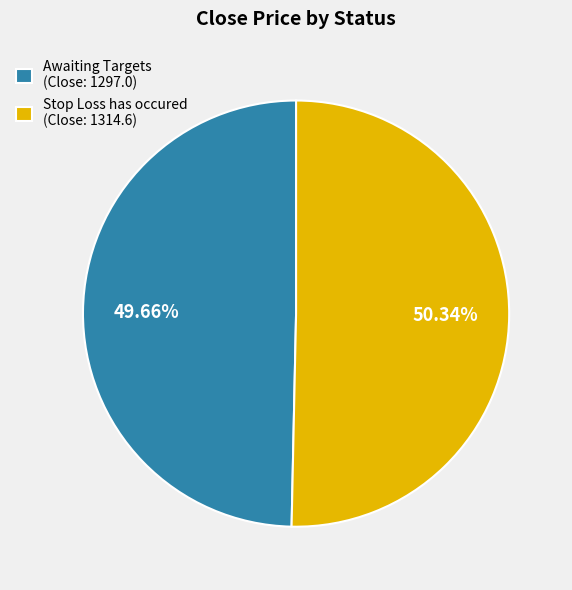

Count the number of slices in the pie.

2